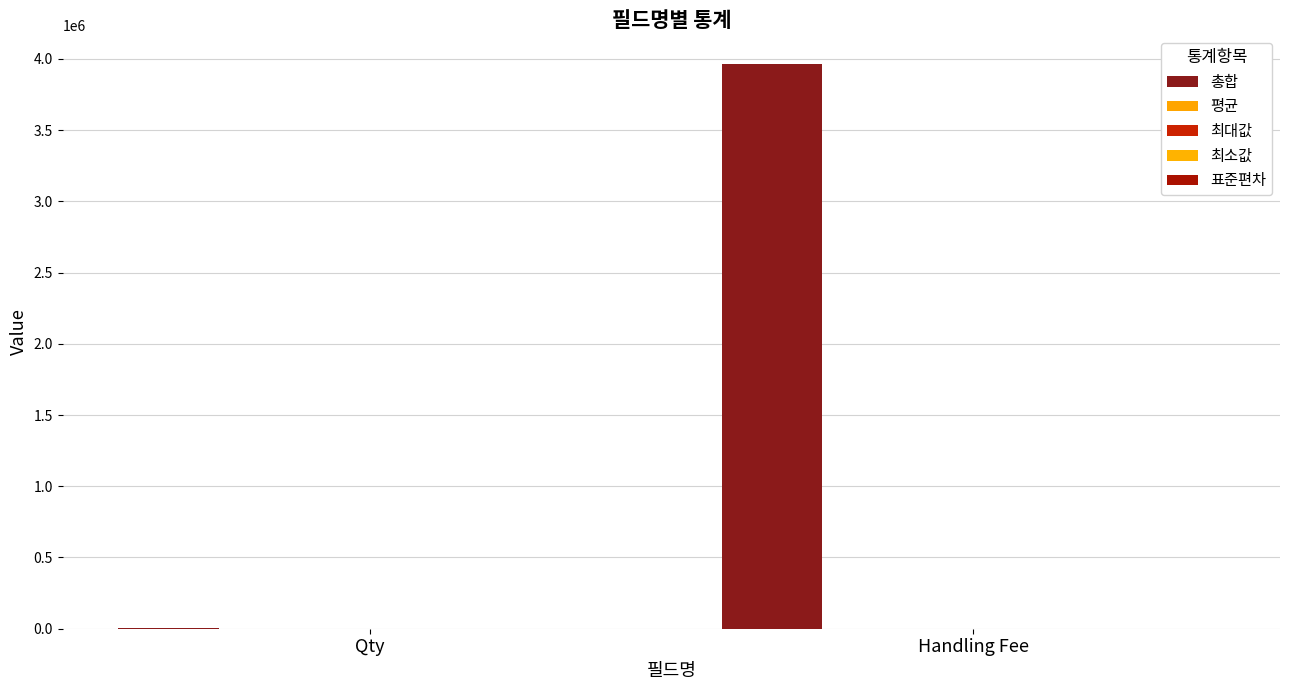

Does the chart contain stacked bars?

No